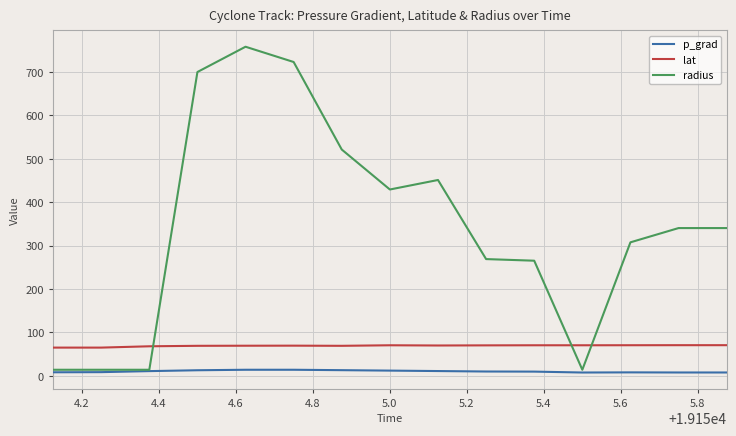

True or false: radius and lat intersect in this chart.

True